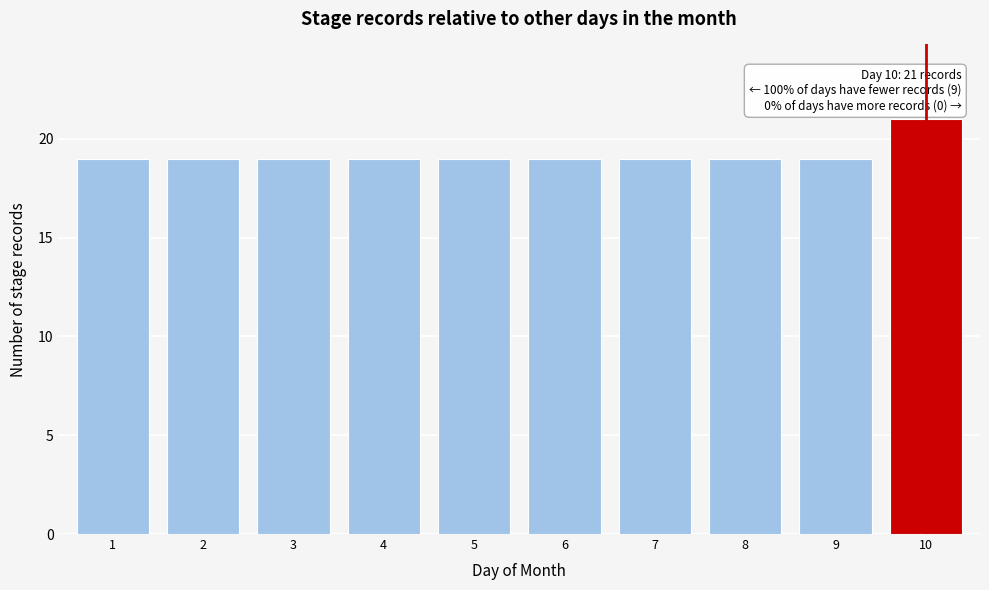

Reading right to left, extract all data points from this chart.

10=21	9=19	8=19	7=19	6=19	5=19	4=19	3=19	2=19	1=19